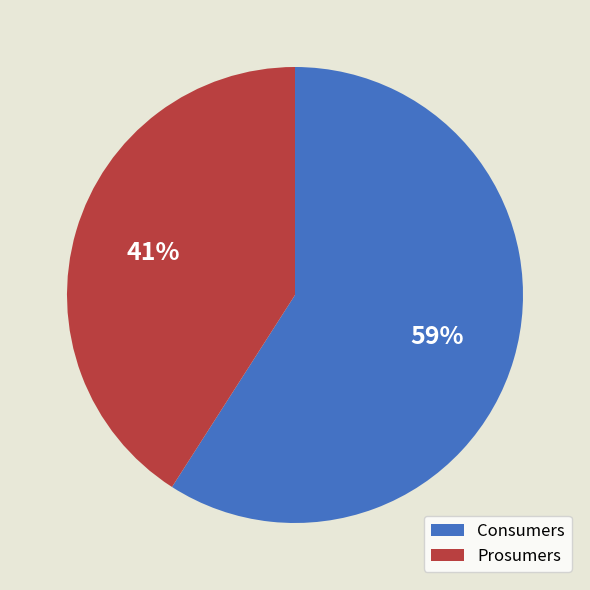

How many segments does this pie chart have?

2